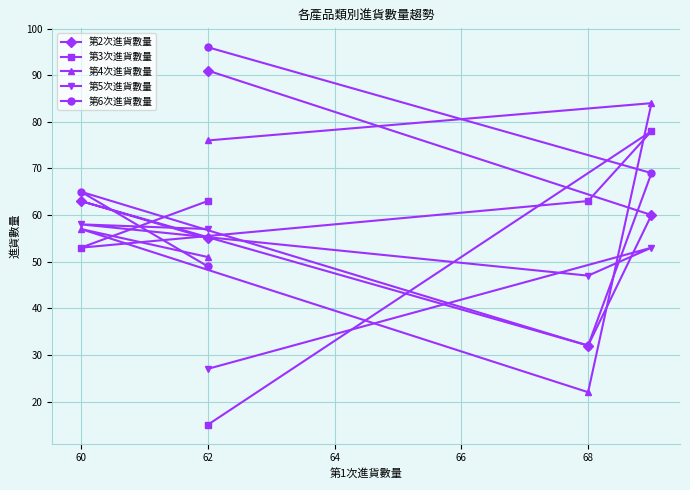

What are all the series names shown in the legend?

第2次進貨數量, 第3次進貨數量, 第4次進貨數量, 第5次進貨數量, 第6次進貨數量